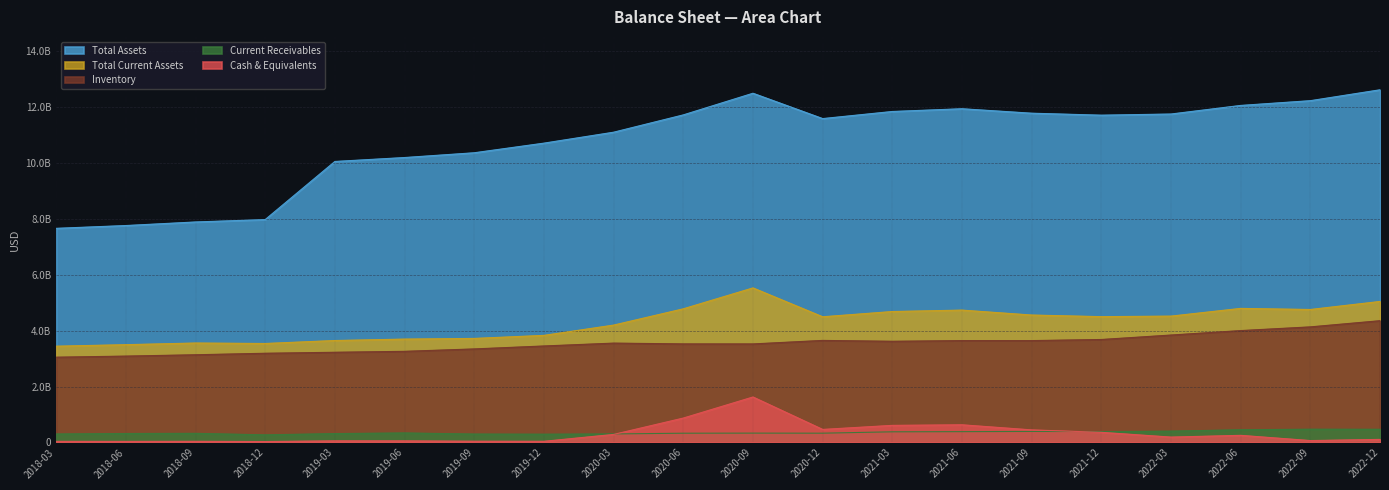

Reading left to right, list all the values displayed in this chart.

Total Assets: 2018-03=7666657000	2018-06=7766740000	2018-09=7894714000	2018-12=7980789000	2019-03=10061562000	2019-06=10201943000	2019-09=10372724000	2019-12=10717160000	2020-03=11108862000	2020-06=11728535000	2020-09=12503951000	2020-12=11596642000	2021-03=11850887000	2021-06=11949333000	2021-09=11789385000	2021-12=11718707000	2022-03=11760389000	2022-06=12067689000	2022-09=12238028000	2022-12=12627979000
Total Current Assets: 2018-03=3446411000	2018-06=3500717000	2018-09=3560031000	2018-12=3543102000	2019-03=3649646000	2019-06=3700573000	2019-09=3724489000	2019-12=3833662000	2020-03=4201800000	2020-06=4784485000	2020-09=5533441000	2020-12=4499787000	2021-03=4687639000	2021-06=4738347000	2021-09=4562209000	2021-12=4504262000	2022-03=4523381000	2022-06=4799872000	2022-09=4760756000	2022-12=5048259000
Inventory: 2018-03=3052748000	2018-06=3091719000	2018-09=3139621000	2018-12=3193344000	2019-03=3228901000	2019-06=3262426000	2019-09=3348631000	2019-12=3454092000	2020-03=3556723000	2020-06=3528683000	2020-09=3527495000	2020-12=3653195000	2021-03=3622201000	2021-06=3647413000	2021-09=3646988000	2021-12=3686383000	2022-03=3845881000	2022-06=4005384000	2022-09=4137945000	2022-12=4359126000
Cash & Equivalents: 2018-03=38525000	2018-06=36868000	2018-09=40019000	2018-12=31315000	2019-03=56717000	2019-06=55809000	2019-09=42804000	2019-12=40406000	2020-03=287067000	2020-06=872423000	2020-09=1627098000	2020-12=465640000	2021-03=610880000	2021-06=631618000	2021-09=449302000	2021-12=362113000	2022-03=191546000	2022-06=253904000	2022-09=67060000	2022-12=108583000
Current Receivables: 2018-03=302618000	2018-06=320092000	2018-09=325929000	2018-12=271281000	2019-03=317132000	2019-06=339977000	2019-09=300140000	2019-12=295307000	2020-03=304613000	2020-06=330173000	2020-09=333533000	2020-12=331194000	2021-03=380611000	2021-06=386322000	2021-09=393765000	2021-12=386374000	2022-03=404374000	2022-06=453784000	2022-09=473706000	2022-12=470974000